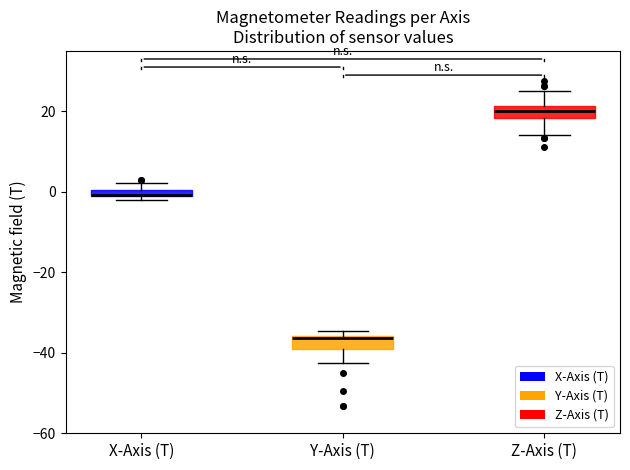

Where does the lower whisker of the box for Z-Axis (T) end on the y-axis? The values are not printed on the chart, so give them approximately, as read against the axis.

14